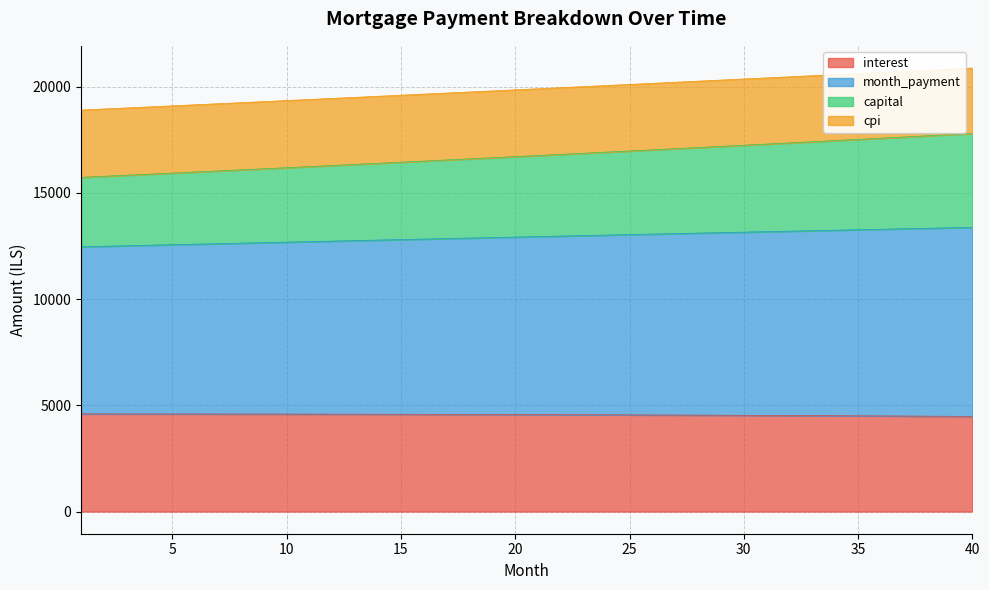

Is it true that interest equals 4577.7 at 16?

True